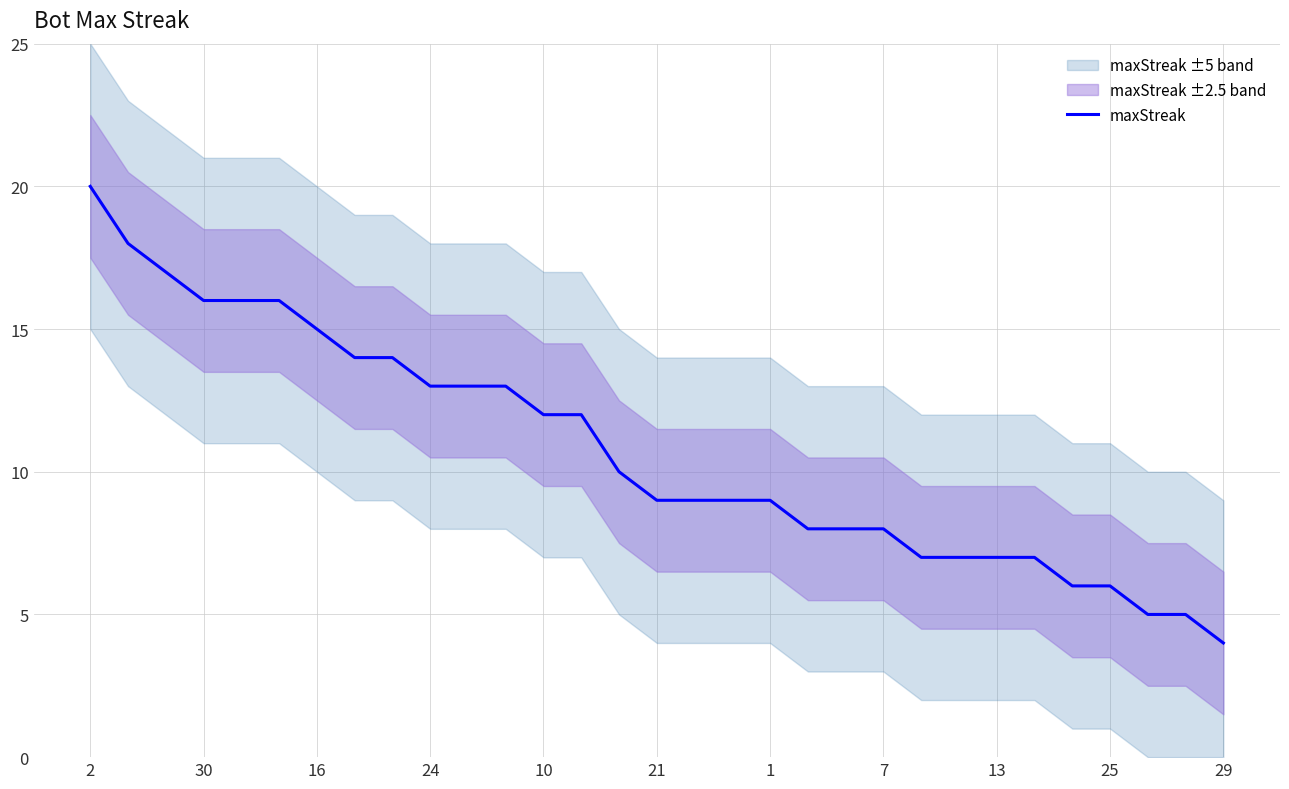

At which label does the data first exceed 9?

2